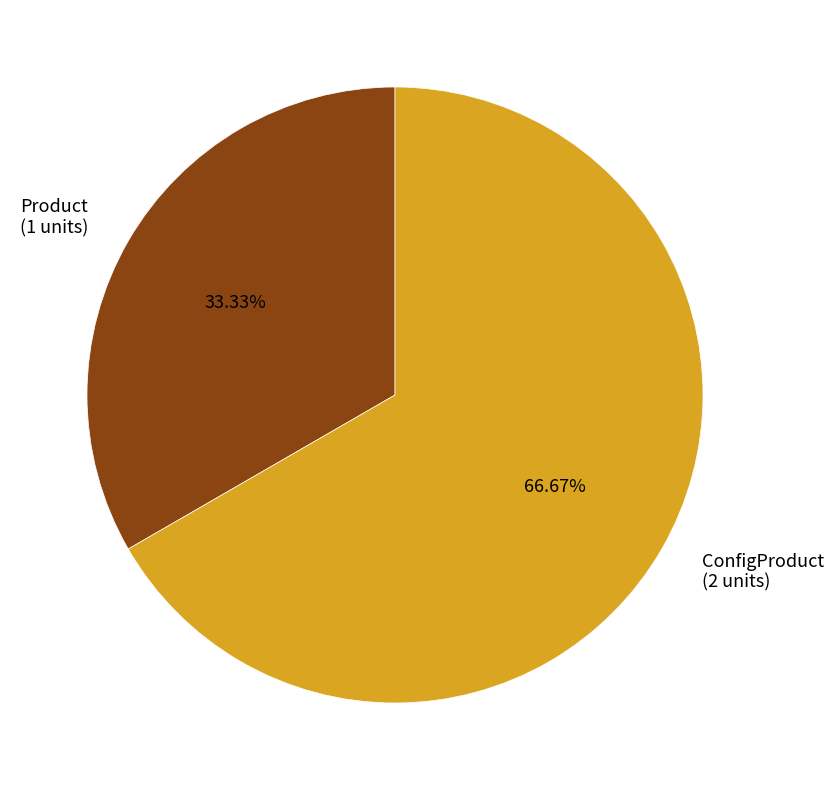

Is it true that ConfigProduct is 81% of the pie?

False